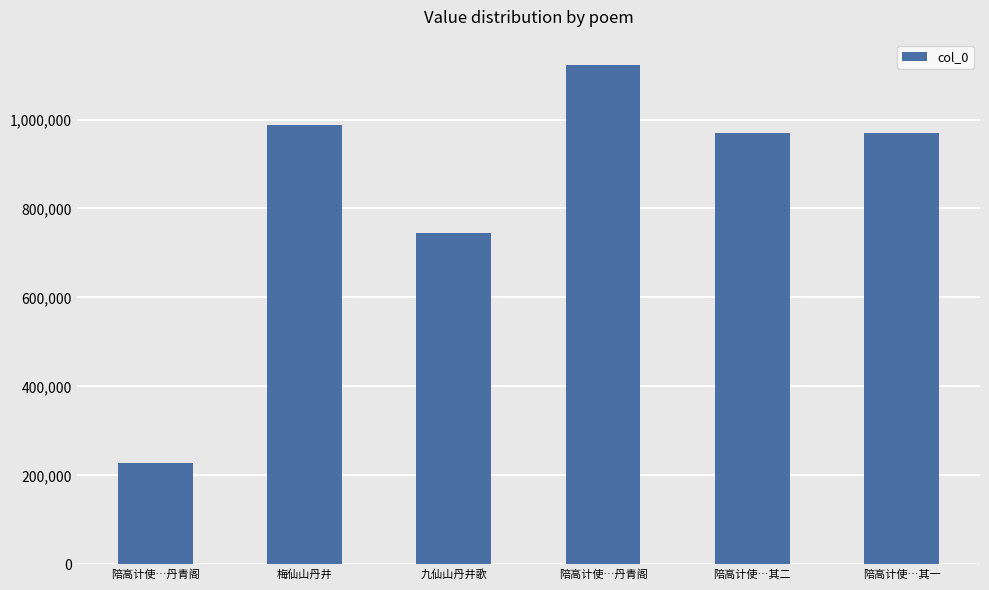

List the labels in order of value, smallest first.

陪高计使…丹青阁, 九仙山丹井歌, 陪高计使…其一, 陪高计使…其二, 梅仙山丹井, 陪高计使…丹青阁